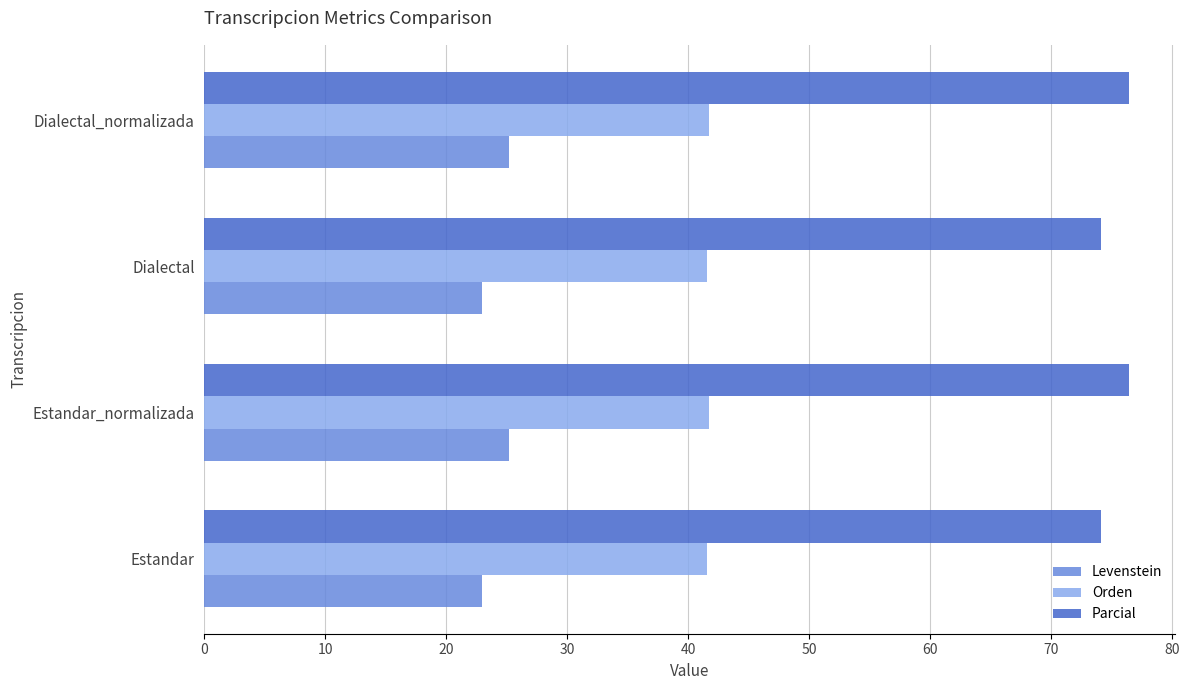

At Estandar_normalizada, list the series in order from largest to smallest.

Parcial, Orden, Levenstein